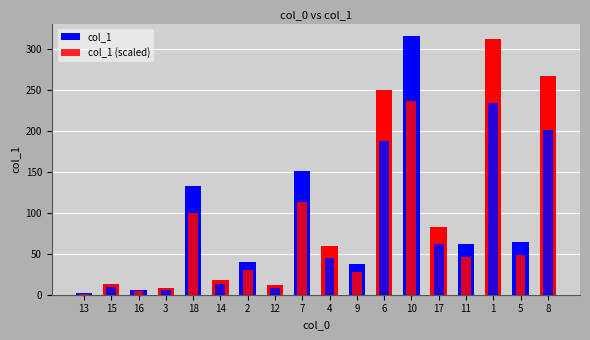

What is the label of the 7th bar from the left?

2